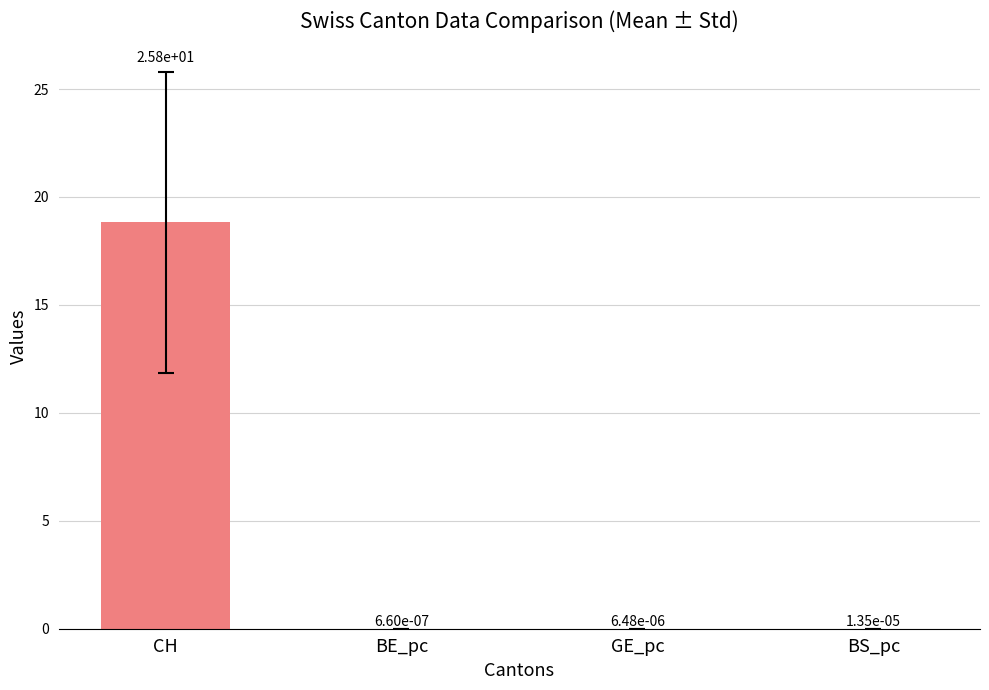

What is the greatest value displayed?

18.8